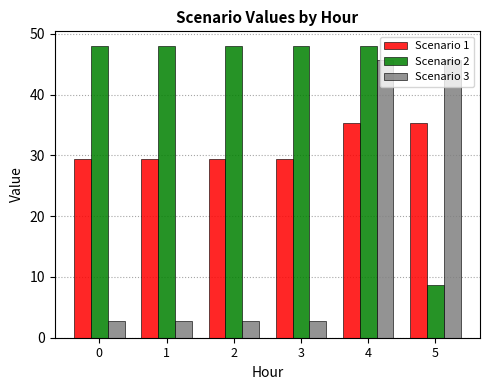

What are all the series names shown in the legend?

Scenario 1, Scenario 2, Scenario 3